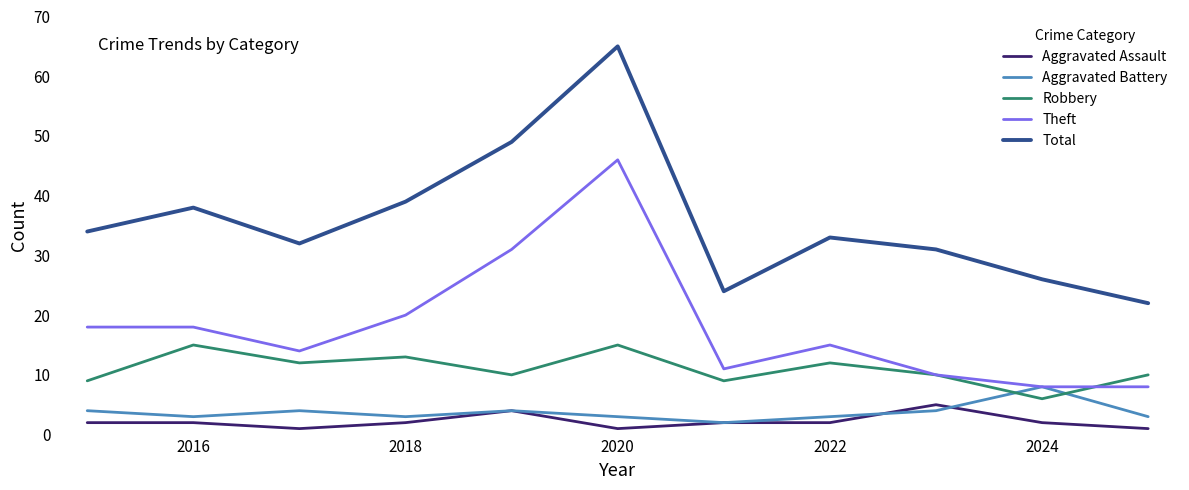

Which series has the largest range (max minus min)?

Total